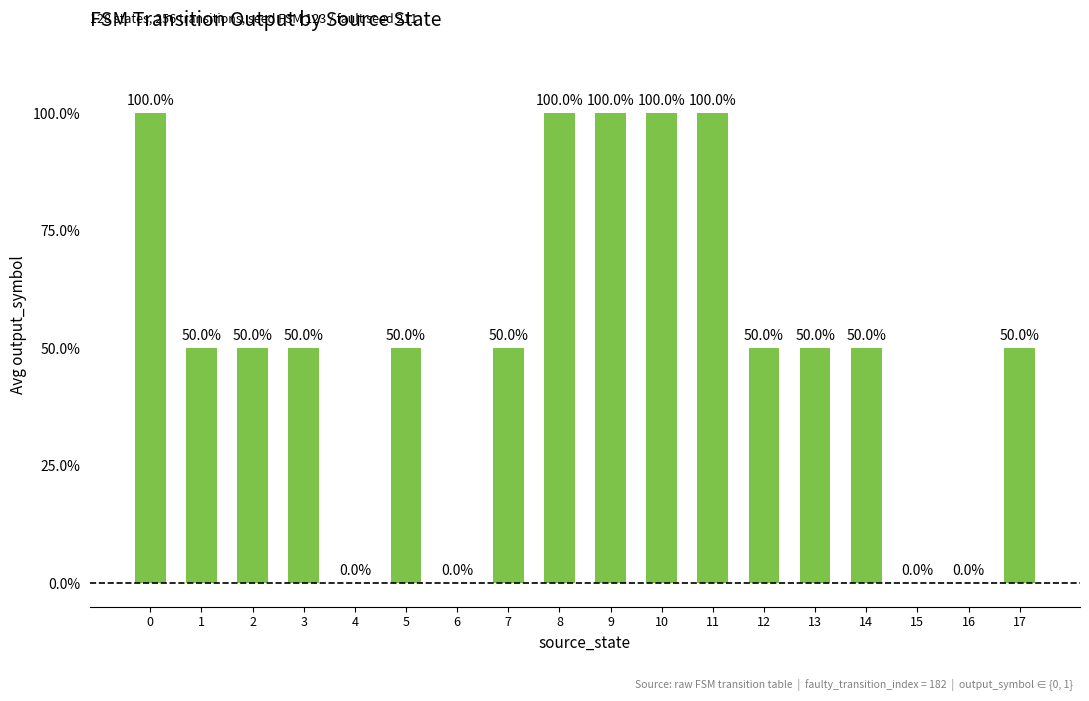

Are the bars horizontal?

No